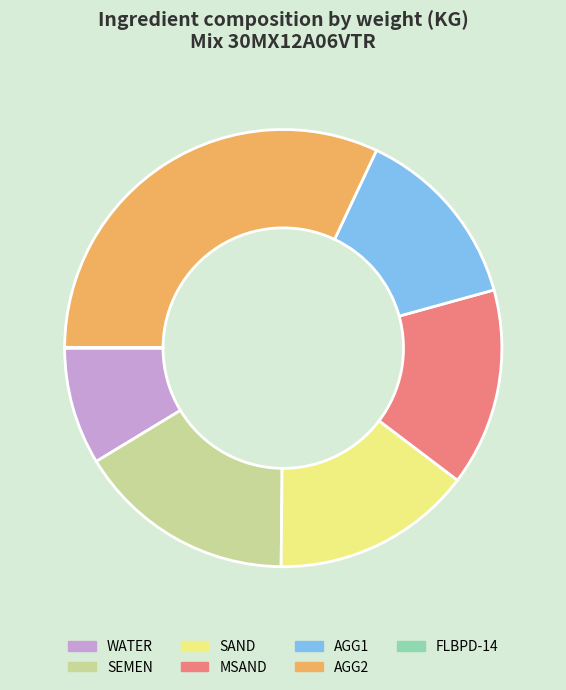

Combined, do AGG2 and AGG1 account for over 50%?

No